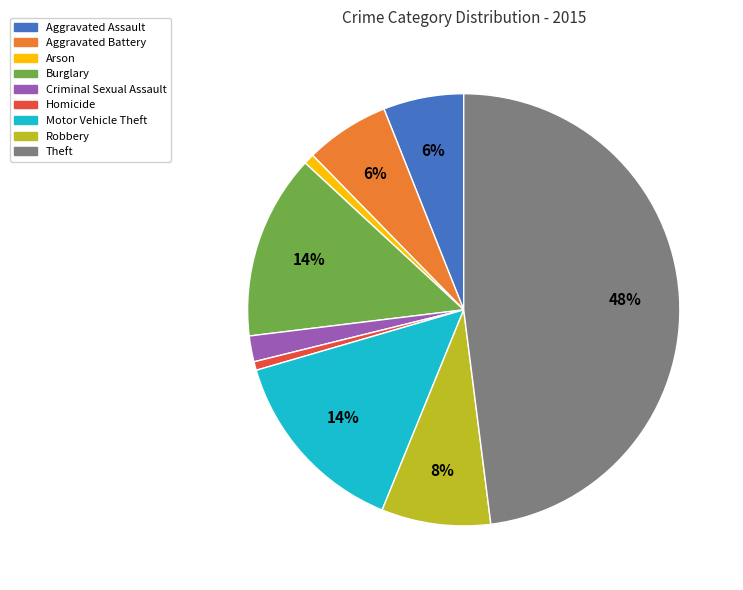

Is Aggravated Assault the majority of the pie?

No